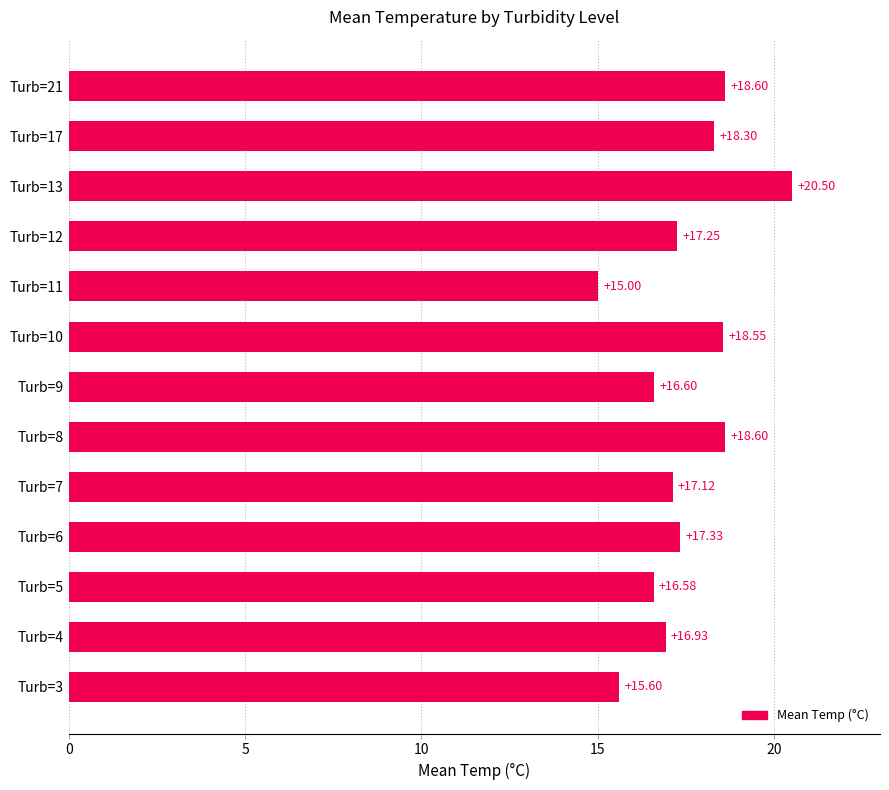

What is the difference between the values at Turb=10 and Turb=4?

1.6